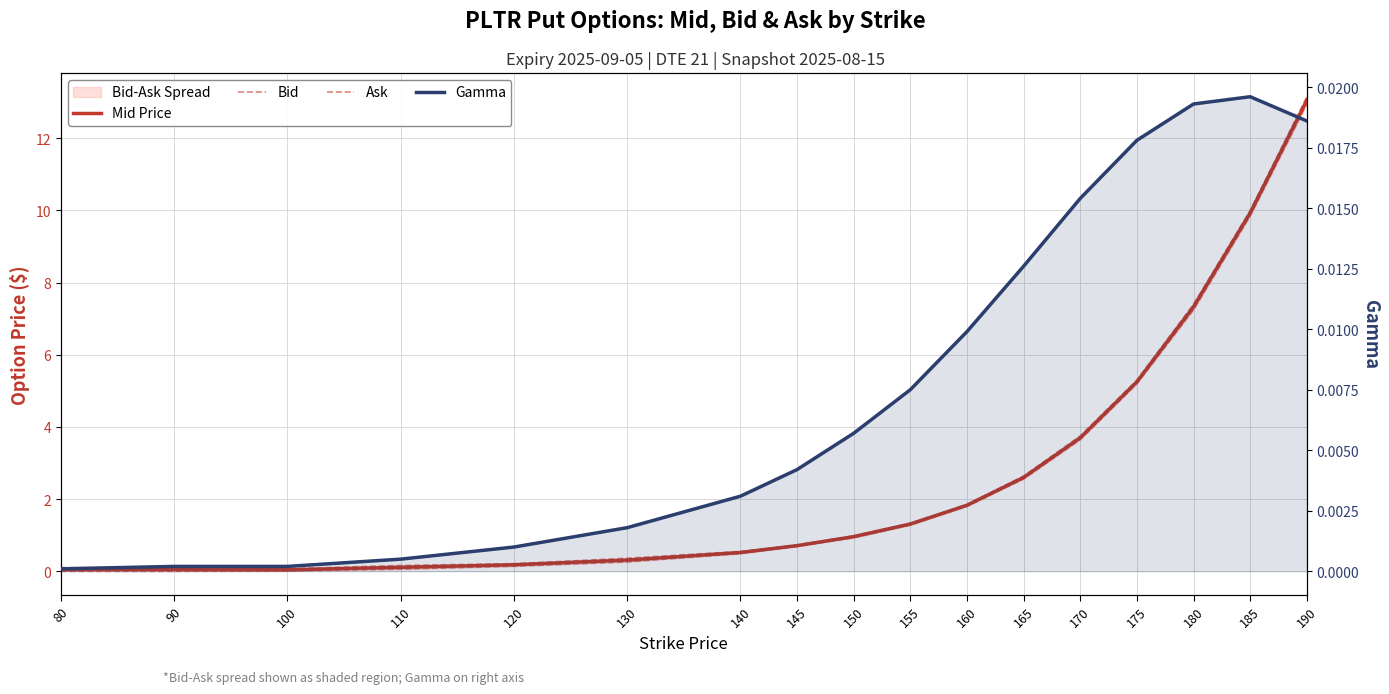

At which category is the sum across all series the highest?

190